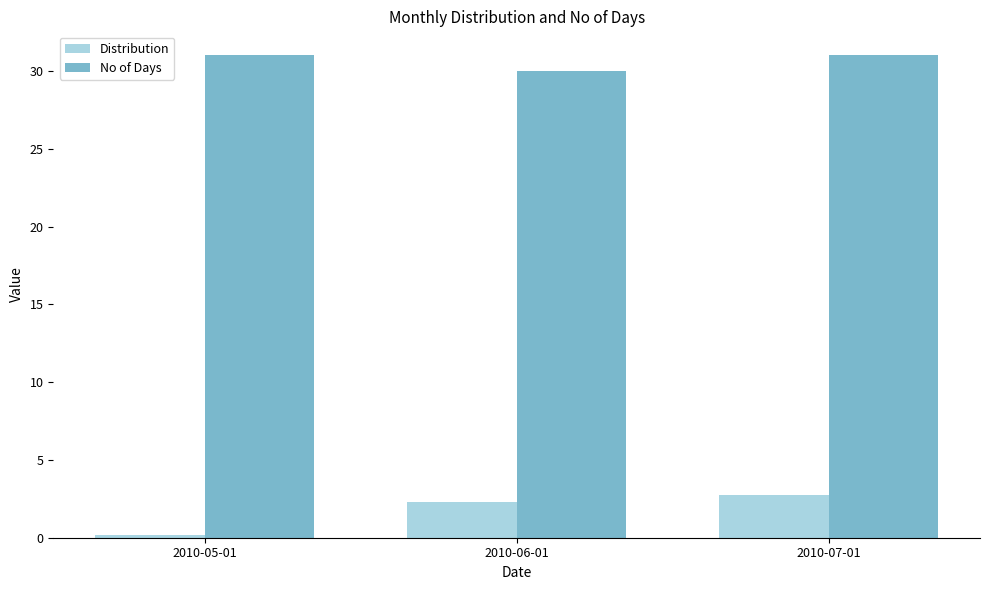

Which series has the largest total across all categories?

No of Days